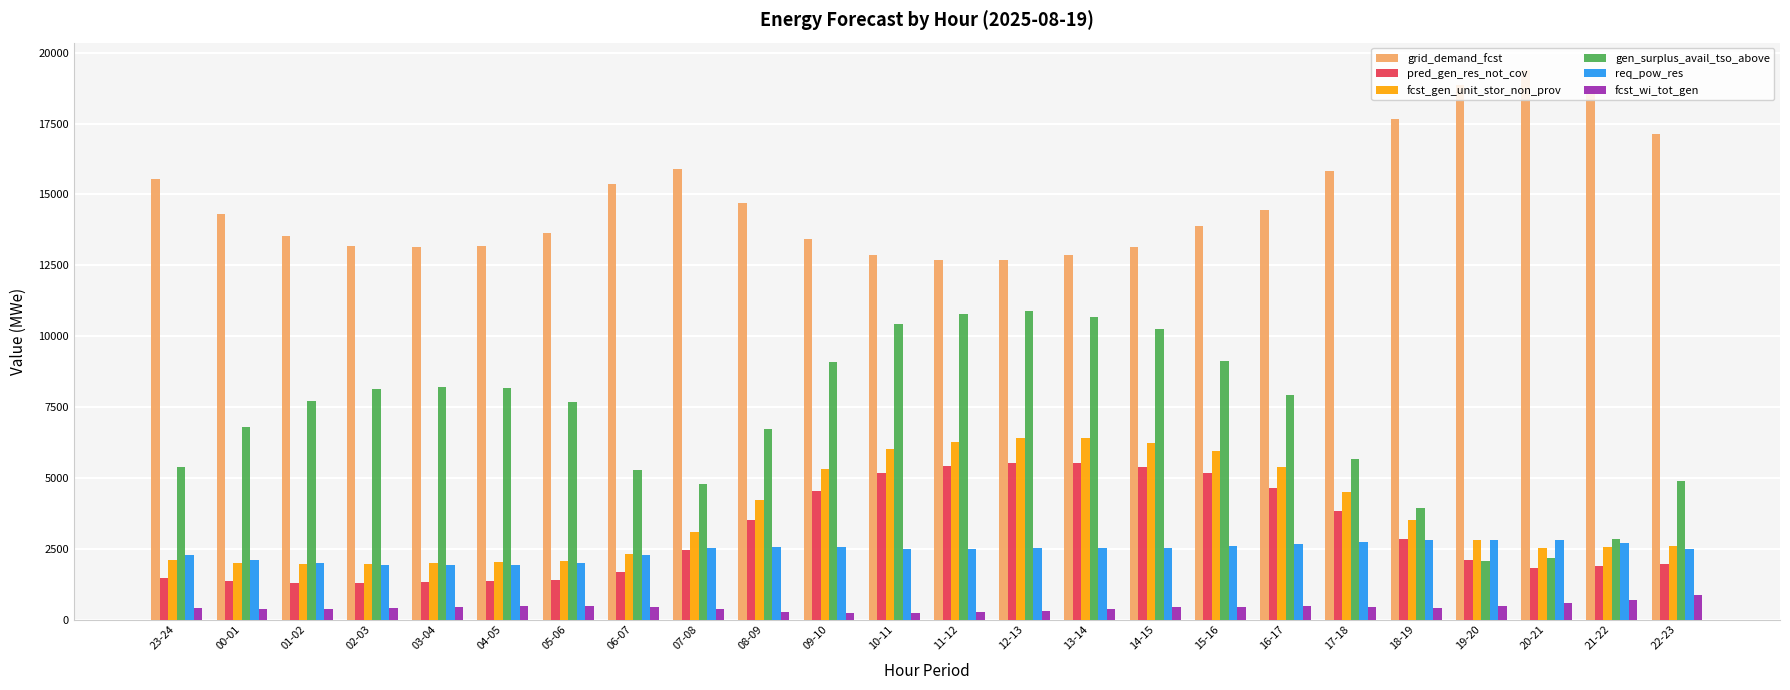

What is the label of the 13th bar from the left?

11-12